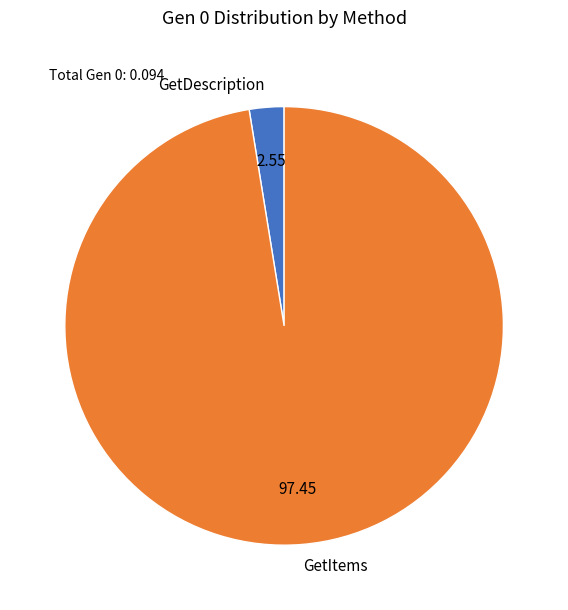

Is GetDescription the majority of the pie?

No